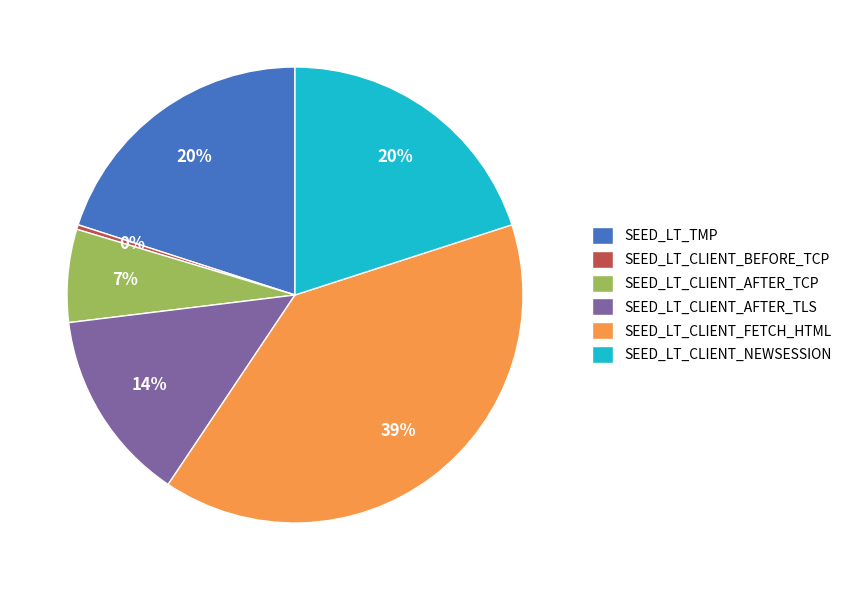

How many slices are in this pie chart?

6